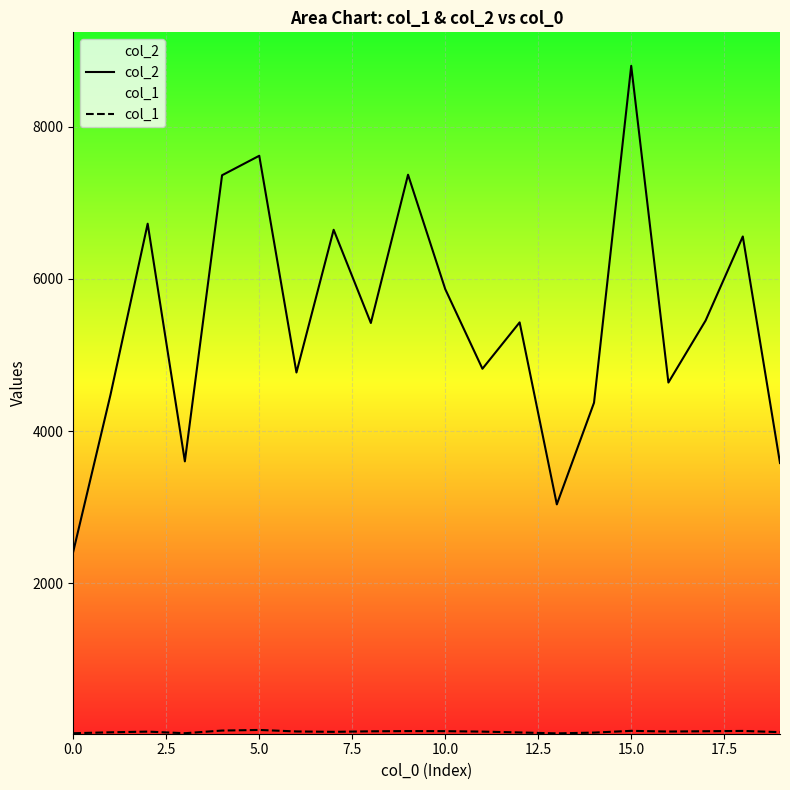

Does the chart display data point markers on the line(s)?

No